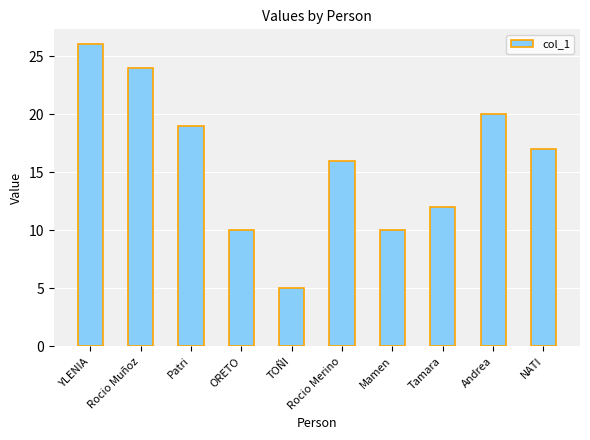

What is the ratio of the value at YLENIA to the value at NATI?

1.5